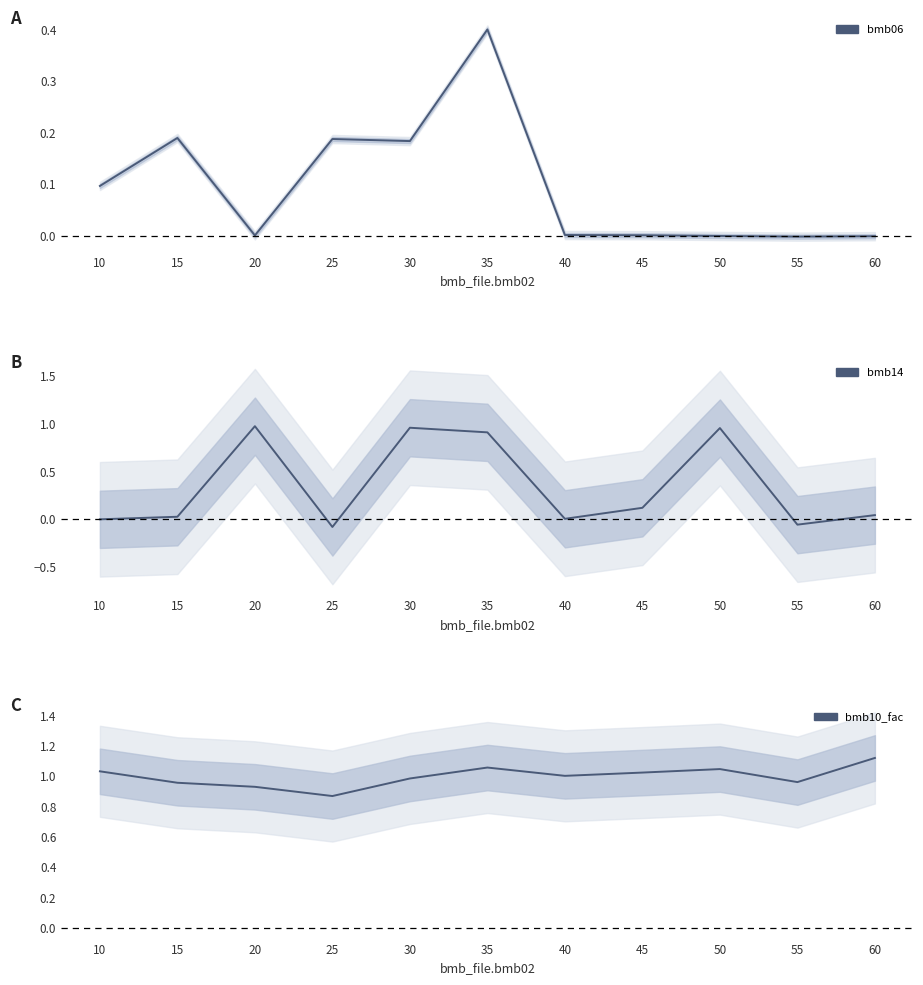

What is the total value across all series at 45?

1.1